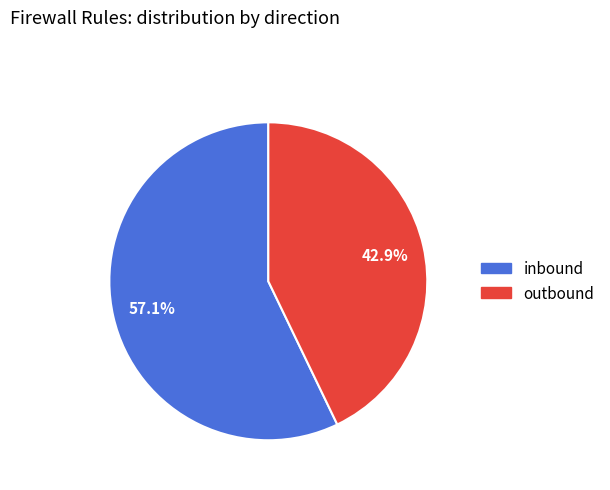

Which slice is the smallest?

outbound